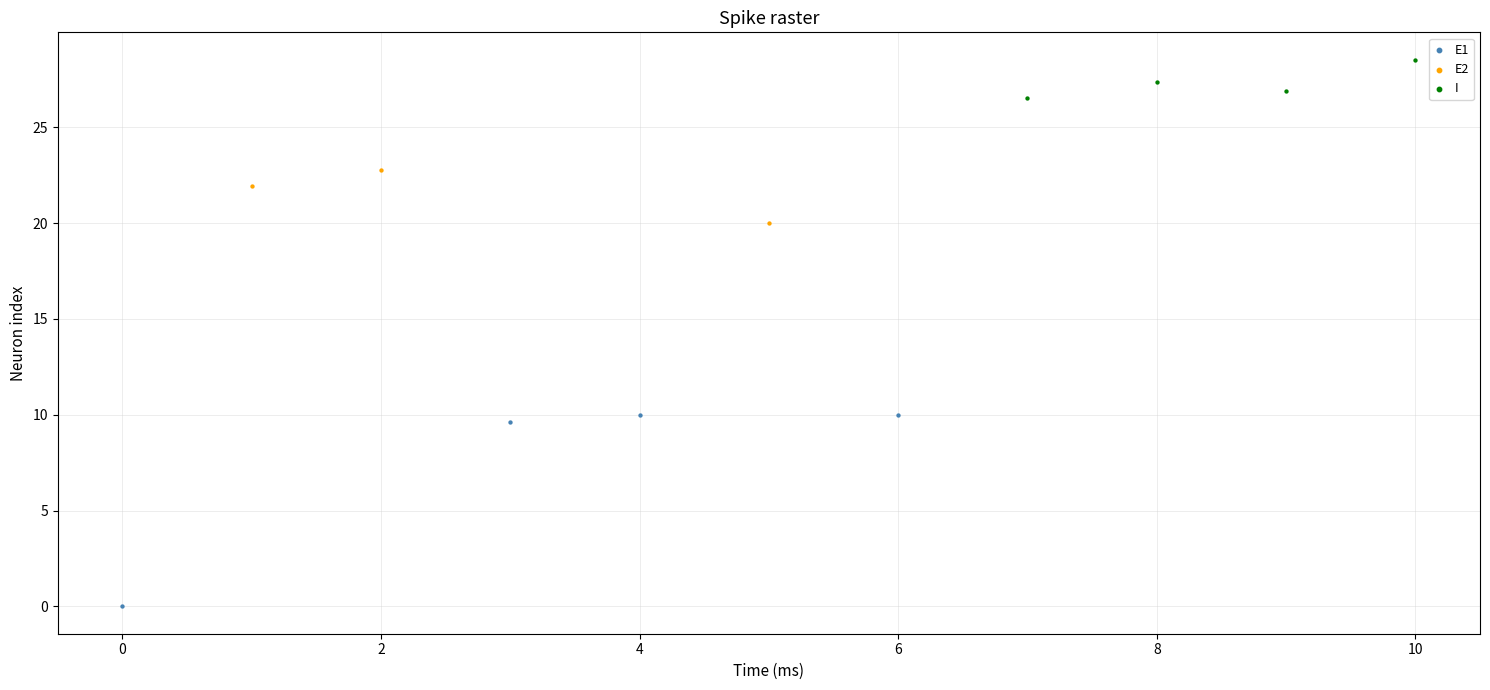

Which series contains the highest Y value?

I